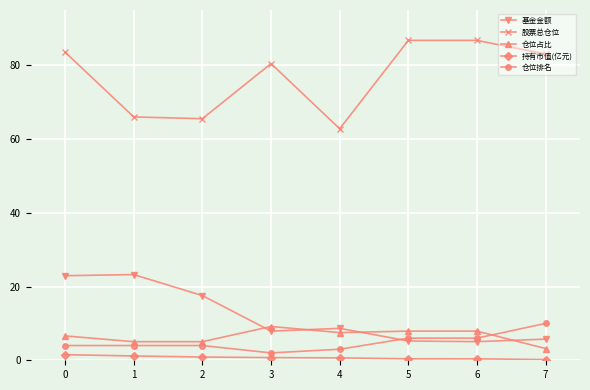

What is the sum of the 股票总仓位 values at 7 and 2?

148.6